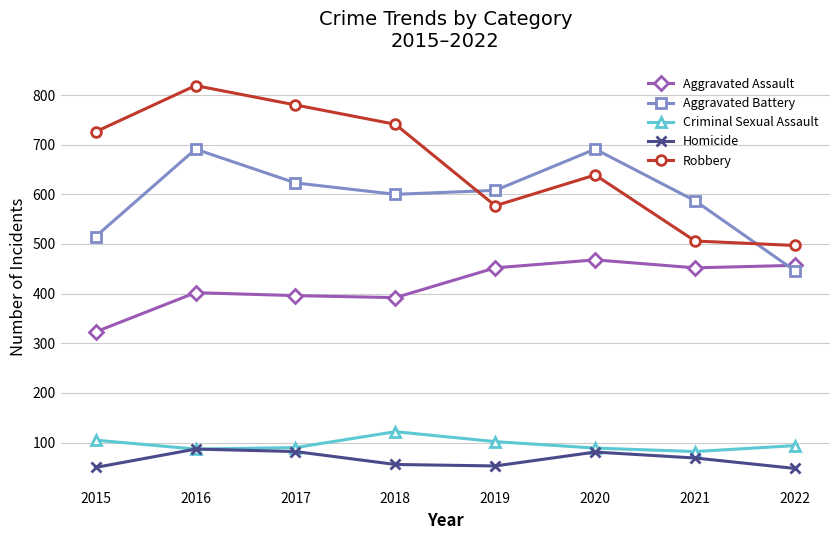

At 2021, list the series in order from largest to smallest.

Aggravated Battery, Robbery, Aggravated Assault, Criminal Sexual Assault, Homicide